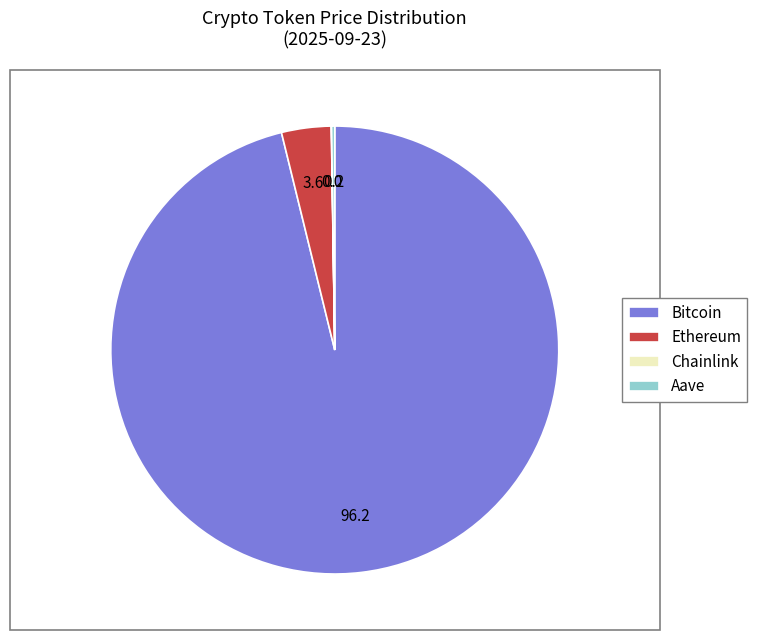

True or false: Ethereum accounts for 4% of the total.

True